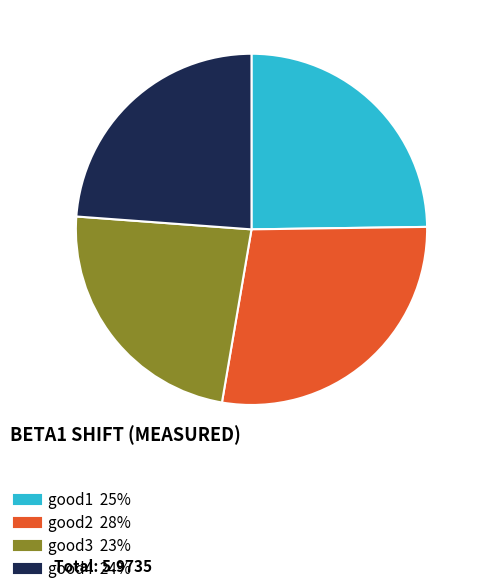

Between good1 and good2, which is larger?

good2